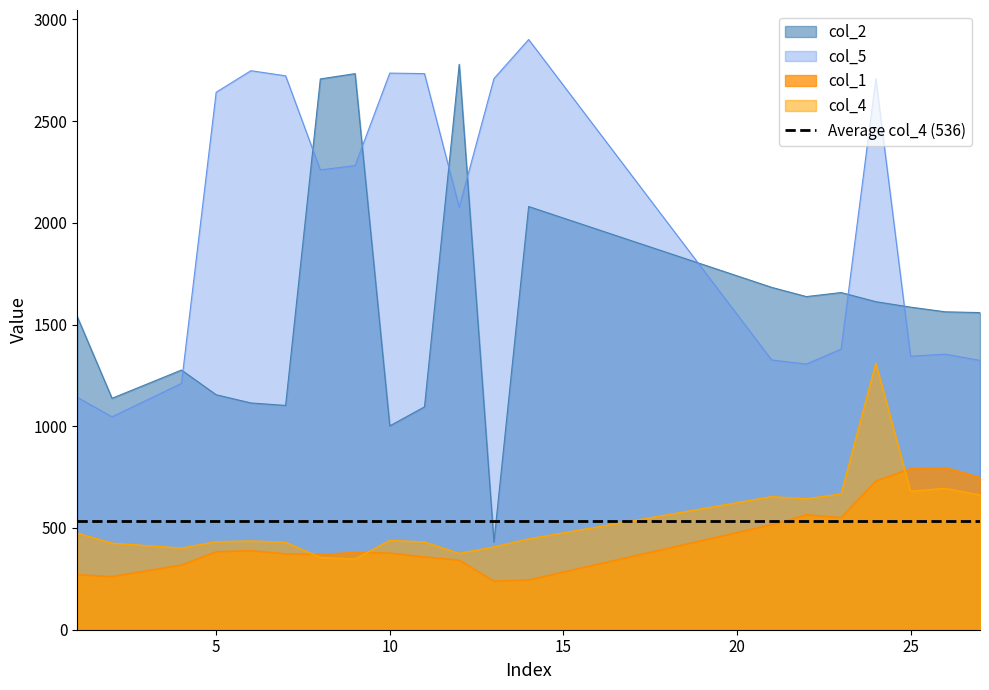

Rank the categories by col_4 value from lowest to highest.

9, 8, 12, 4, 13, 2, 7, 11, 5, 6, 10, 14, 1, 22, 21, 27, 23, 25, 26, 24